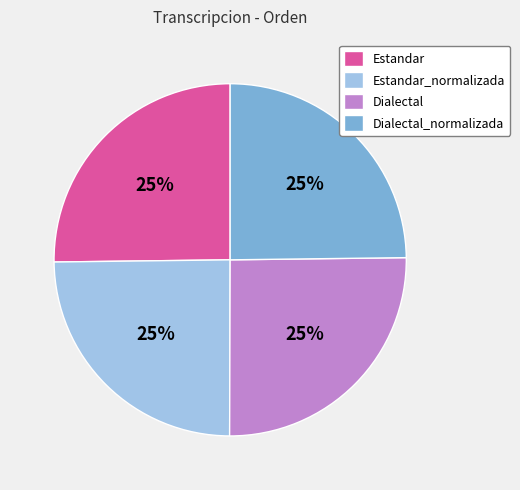

The Dialectal slice represents 25% of the pie. True or false?

True